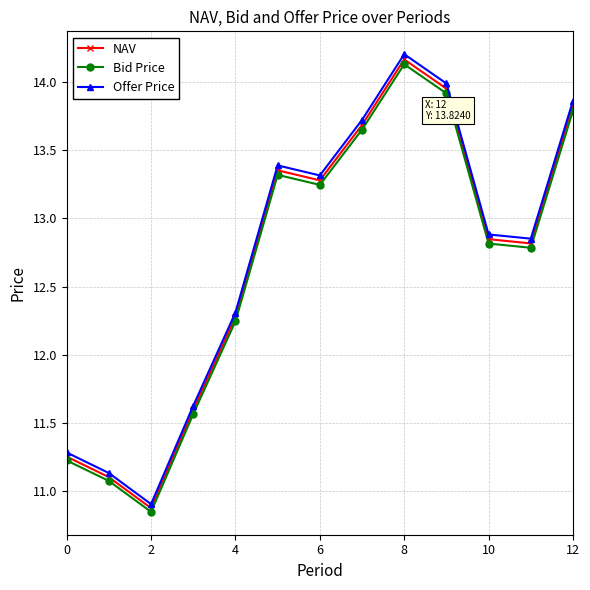

At how many categories does at least one series exceed 12?

9